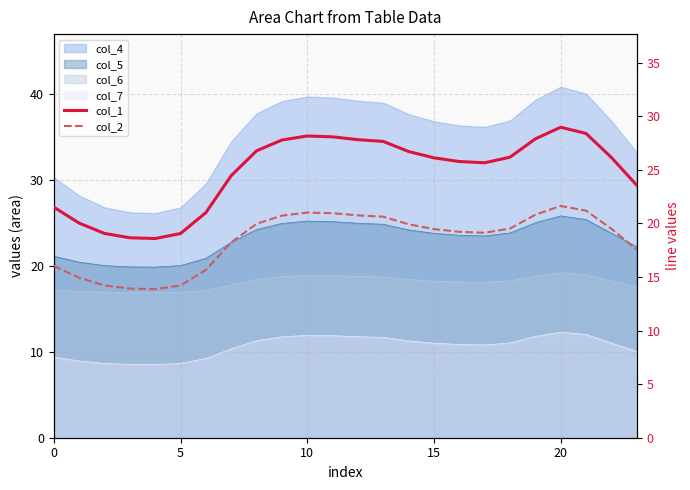

At which label does col_1 first exceed 26?

8